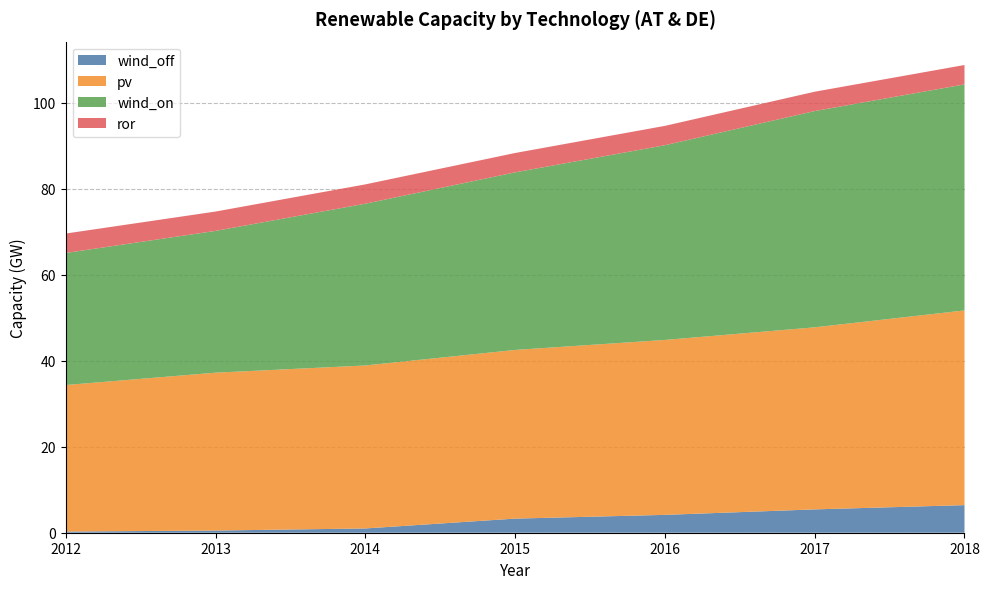

What is the total value across all series at 2016?

94.6